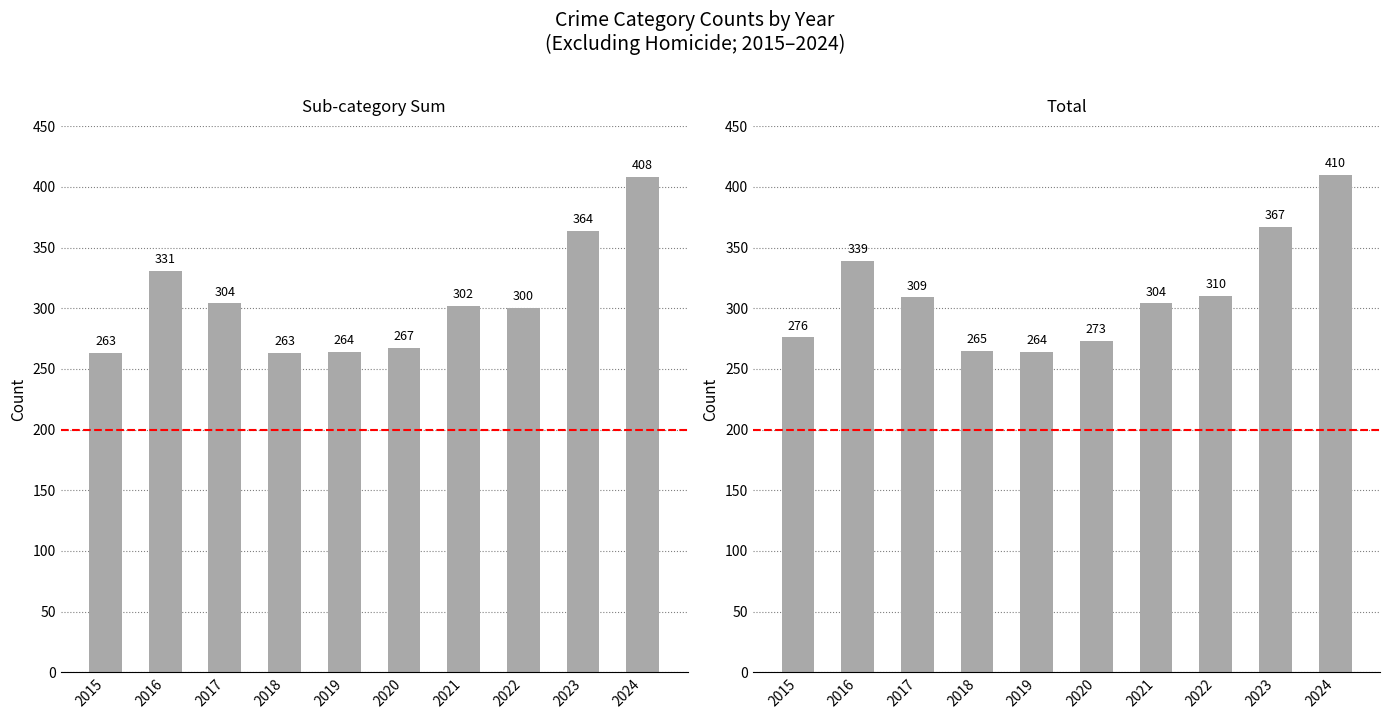

What are all the series names shown in the legend?

Sub-category Sum, Total